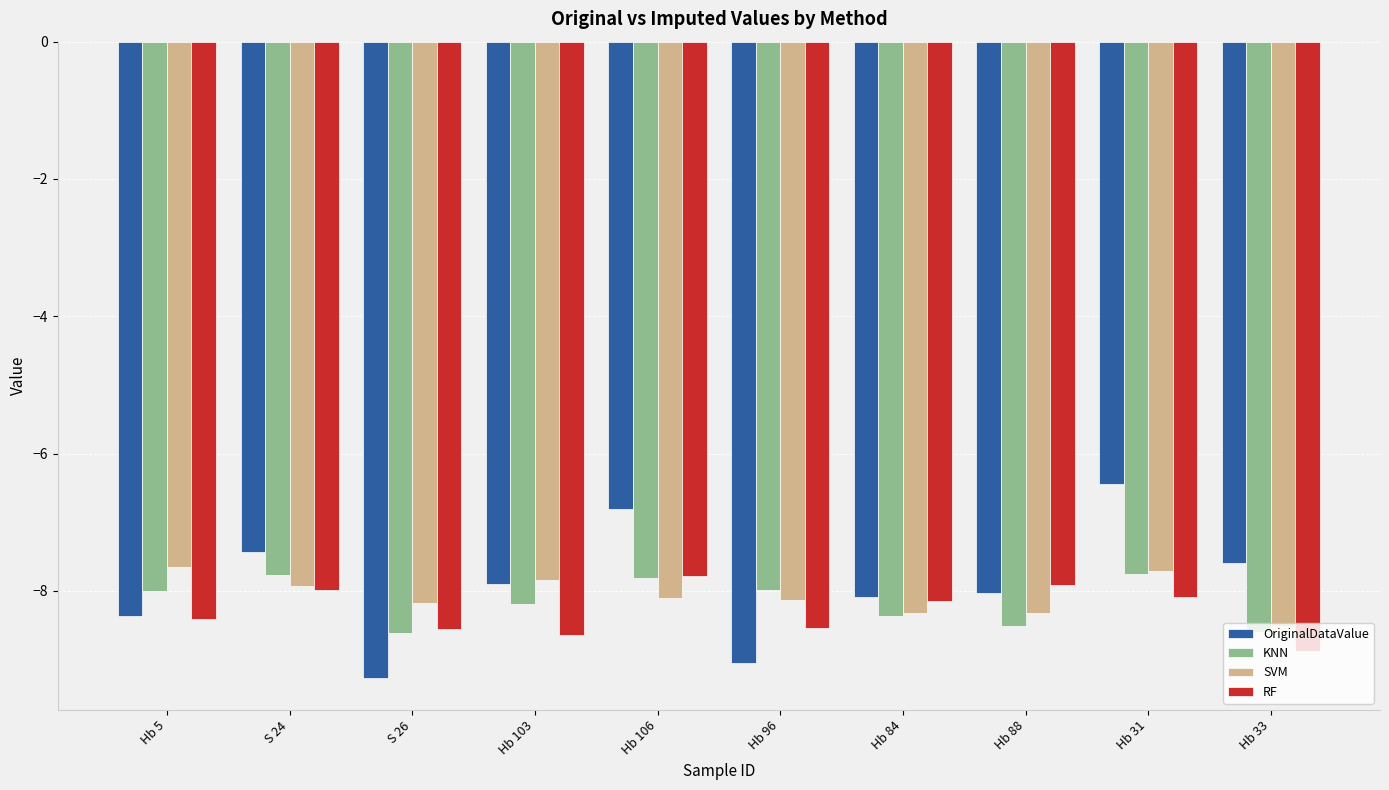

What is the sum of all OriginalDataValue values?

-79.0